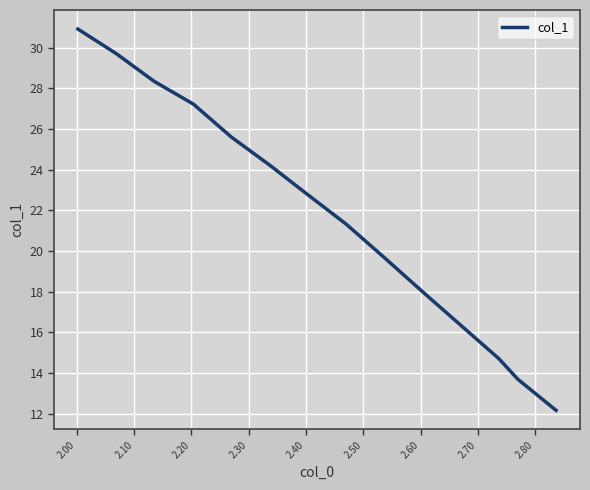

What is the difference between the maximum and minimum values?

18.7